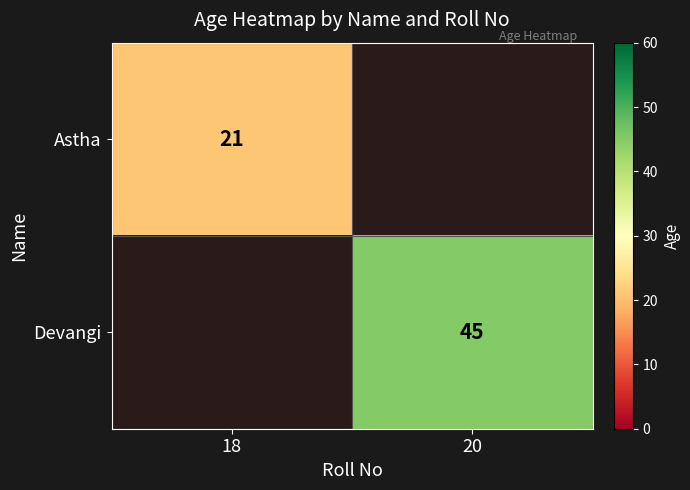

Is it true that Astha equals 12.4 at 18?

False